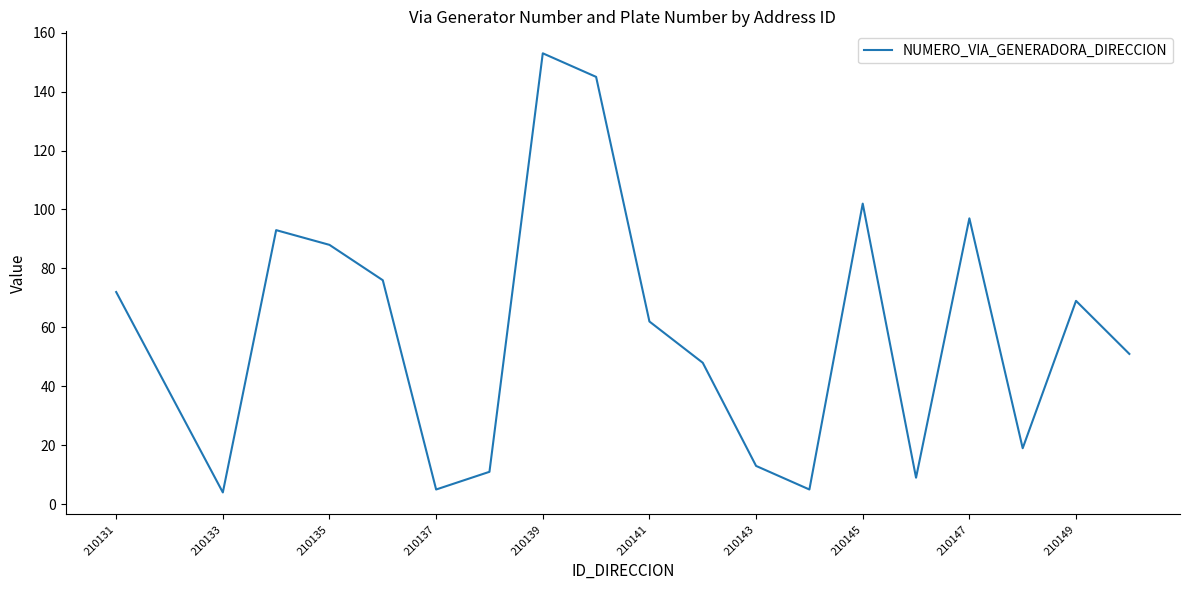

What is the minimum value shown in the chart?

4